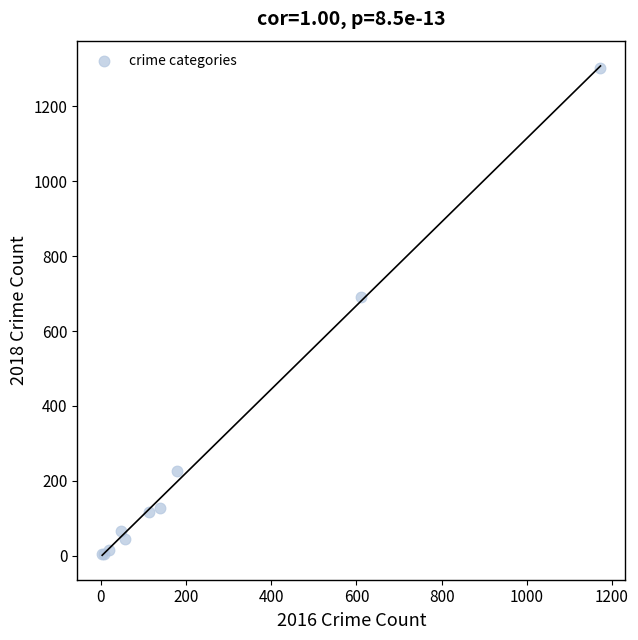

What Y value in the scatter plot is closest to 652?

690